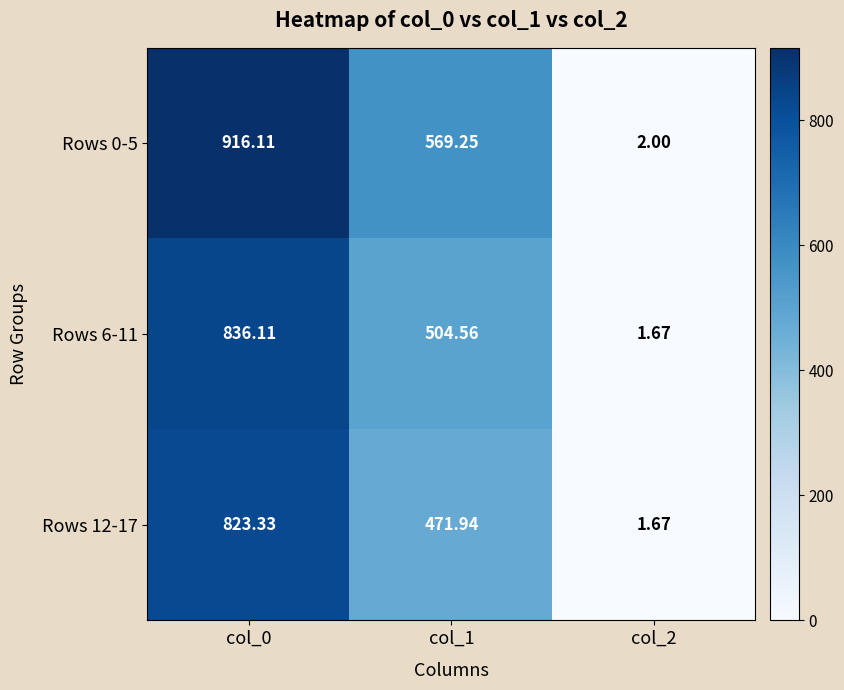

Is the value of Rows 0-5 at col_0 greater than the value of Rows 12-17 at col_2?

Yes